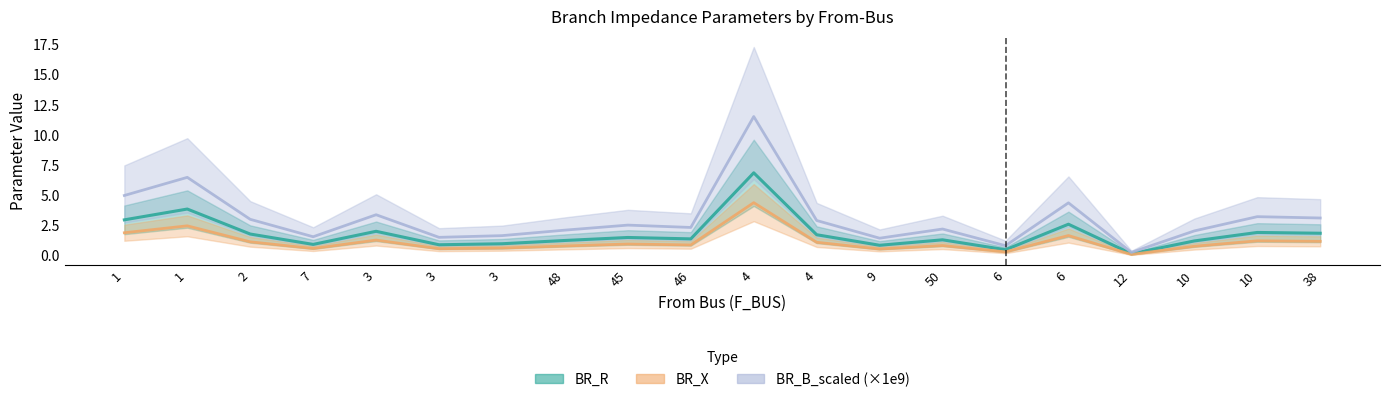

Reading left to right, list all the values displayed in this chart.

BR_R: 3.0	3.9	1.8	0.9	2.0	0.9	1.0	1.3	1.5	1.4	6.9	1.7	0.9	1.3	0.5	2.6	0.2	1.2	1.9	1.9
BR_X: 1.9	2.5	1.1	0.6	1.3	0.6	0.6	0.8	1.0	0.9	4.4	1.1	0.6	0.8	0.3	1.7	0.1	0.8	1.2	1.2
BR_B_scaled: 5.0	6.5	3.0	1.6	3.4	1.5	1.7	2.1	2.5	2.3	11.5	2.9	1.4	2.2	0.8	4.4	0.3	2.1	3.2	3.1